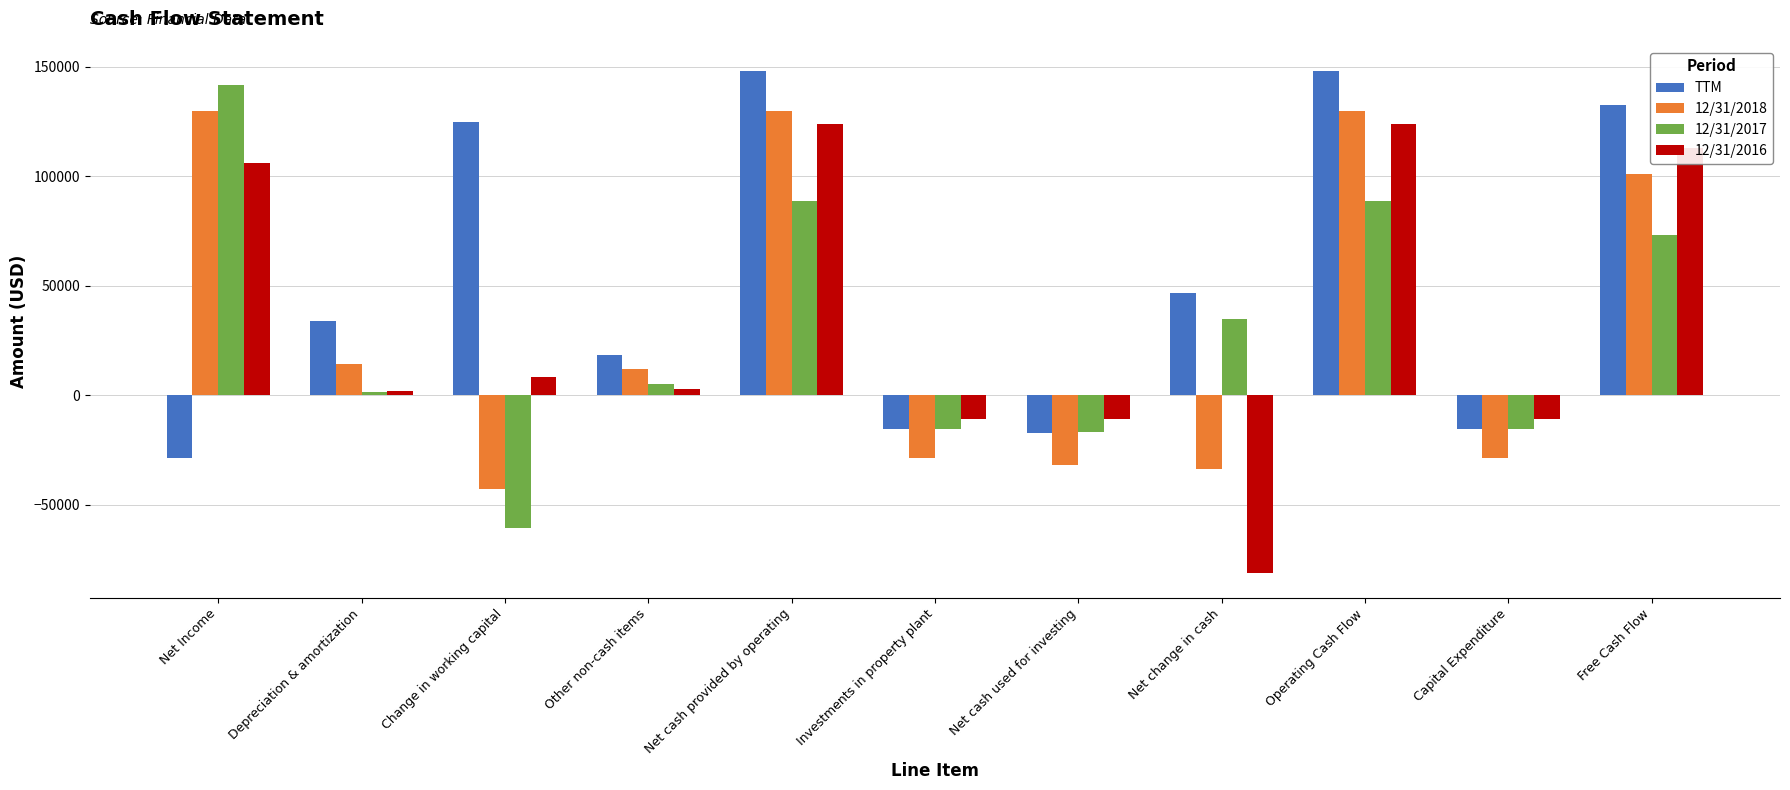

The TTM series shows 46810 at Net change in cash. True or false?

True